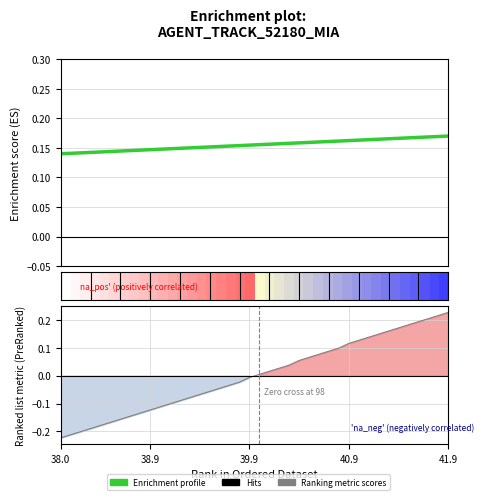

True or false: Enrichment profile has more than 0 interior local peaks.

False